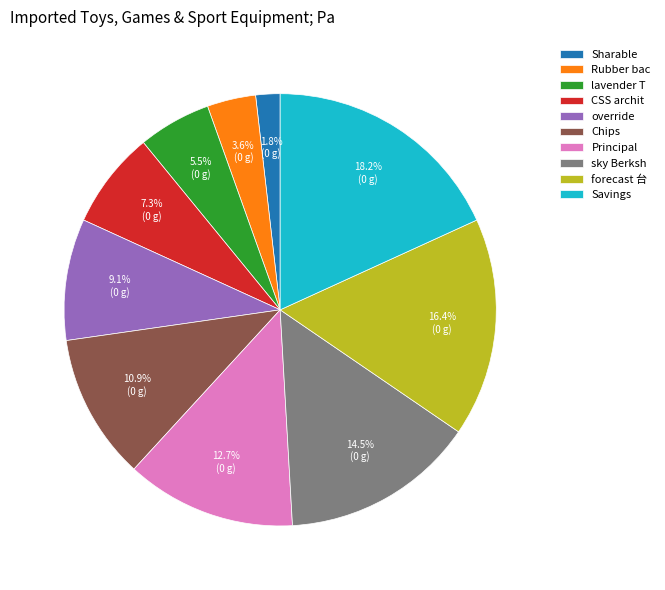

What percentage is the forecast 台 slice, to the nearest percent?

16%